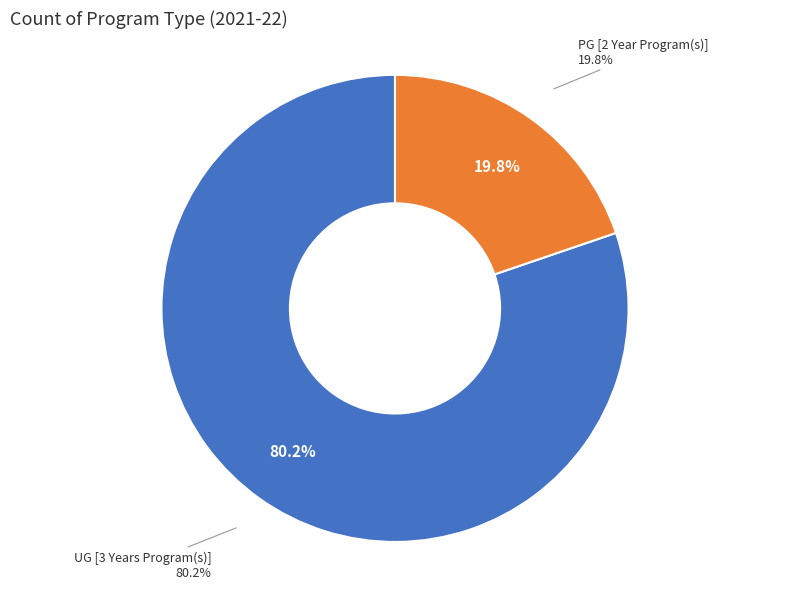

How many segments does this pie chart have?

2